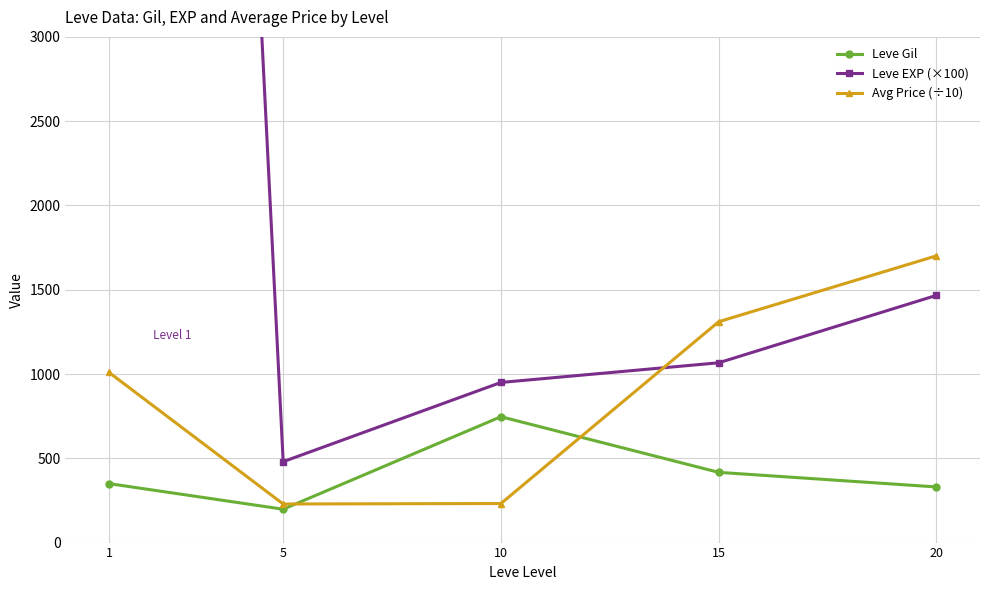

At which category does the chart reach its minimum across all series?

5